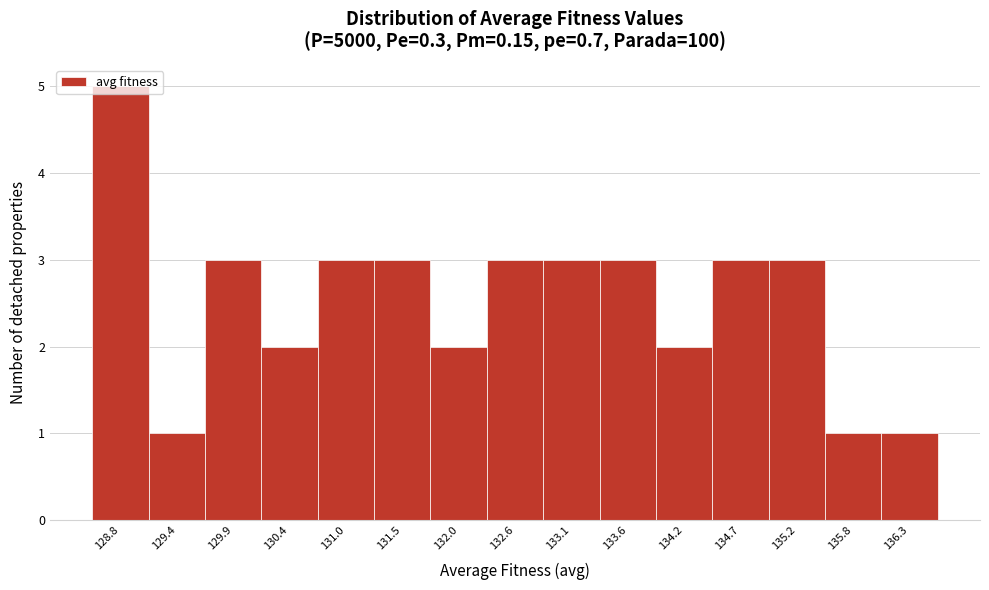

Reading left to right, list every bar in this chart as the range it spans on the x-axis followed by its height. Neither the bar edges nor the heights are printed on the chart, so give them approximately, as read against the axes.

128.6 to 129.1: 5
129.1 to 129.6: 1
129.6 to 130.2: 3
130.2 to 130.7: 2
130.7 to 131.2: 3
131.2 to 131.8: 3
131.8 to 132.3: 2
132.3 to 132.8: 3
132.8 to 133.4: 3
133.4 to 133.9: 3
133.9 to 134.4: 2
134.4 to 135.0: 3
135.0 to 135.5: 3
135.5 to 136.0: 1
136.0 to 136.5: 1